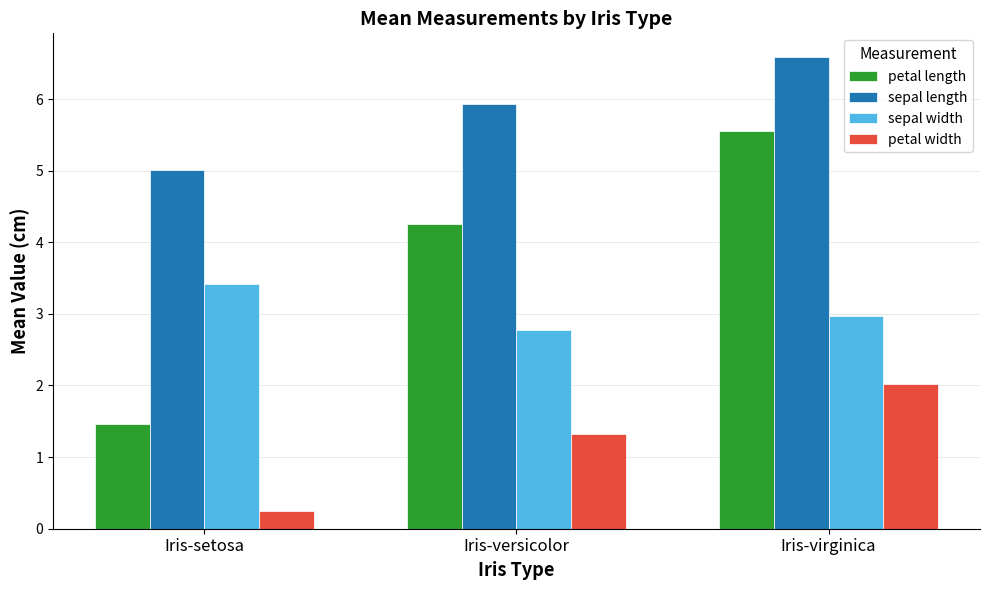

Reading left to right, list all the values displayed in this chart.

petal length: Iris-setosa=1.5	Iris-versicolor=4.3	Iris-virginica=5.6
sepal length: Iris-setosa=5.0	Iris-versicolor=5.9	Iris-virginica=6.6
sepal width: Iris-setosa=3.4	Iris-versicolor=2.8	Iris-virginica=3.0
petal width: Iris-setosa=0.2	Iris-versicolor=1.3	Iris-virginica=2.0